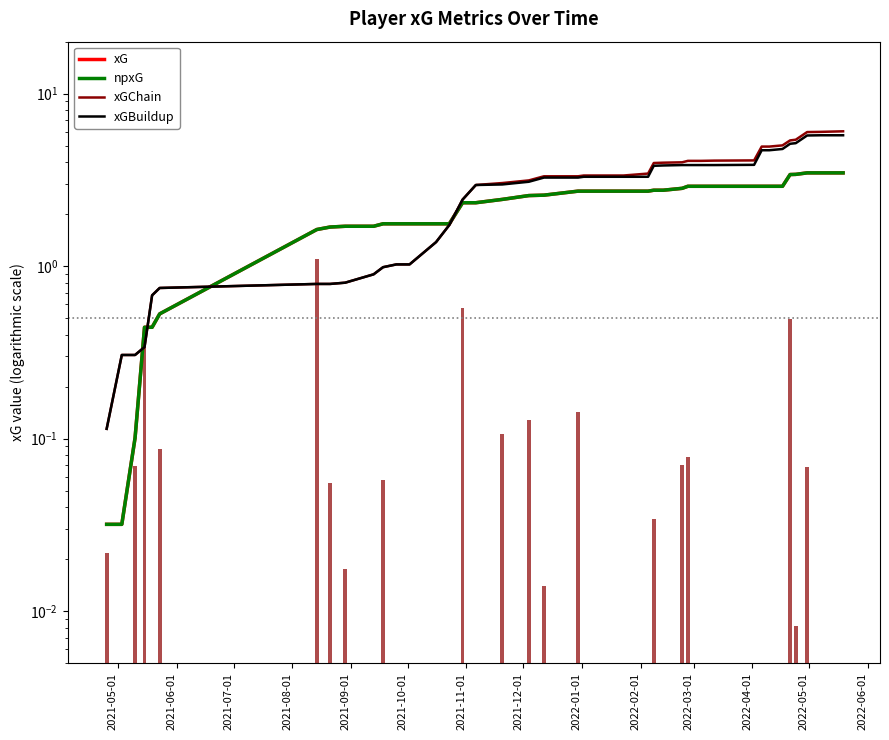

How many groups of bars are there?

40